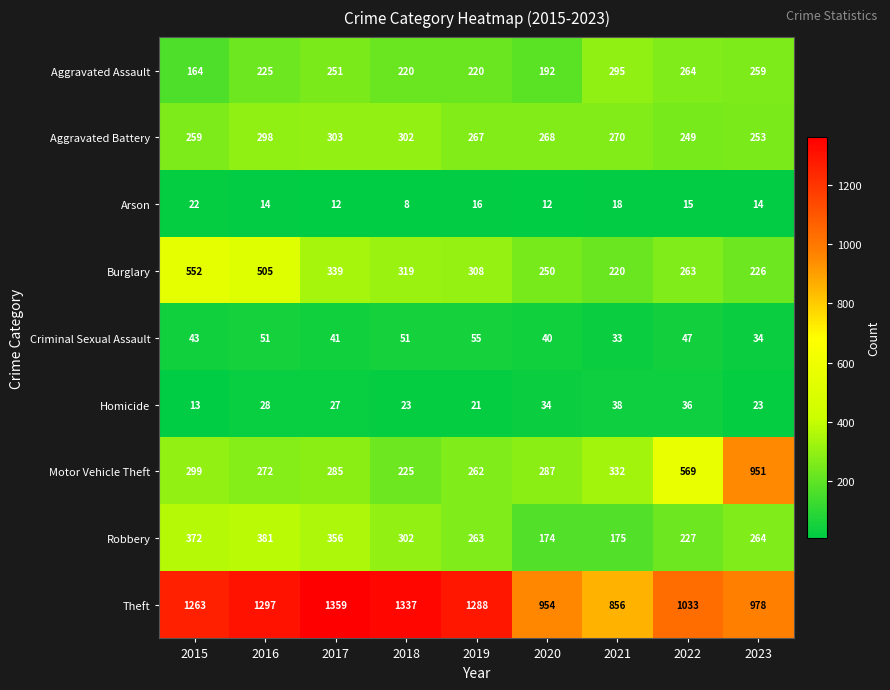

Which series has the widest spread of values?

Motor Vehicle Theft